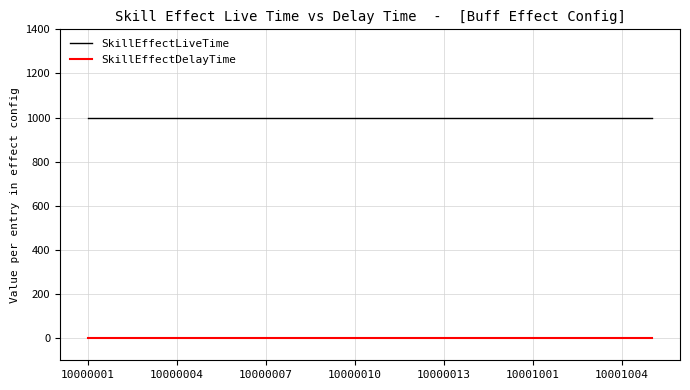

Rank the series by their average value, from highest to lowest.

SkillEffectLiveTime, SkillEffectDelayTime